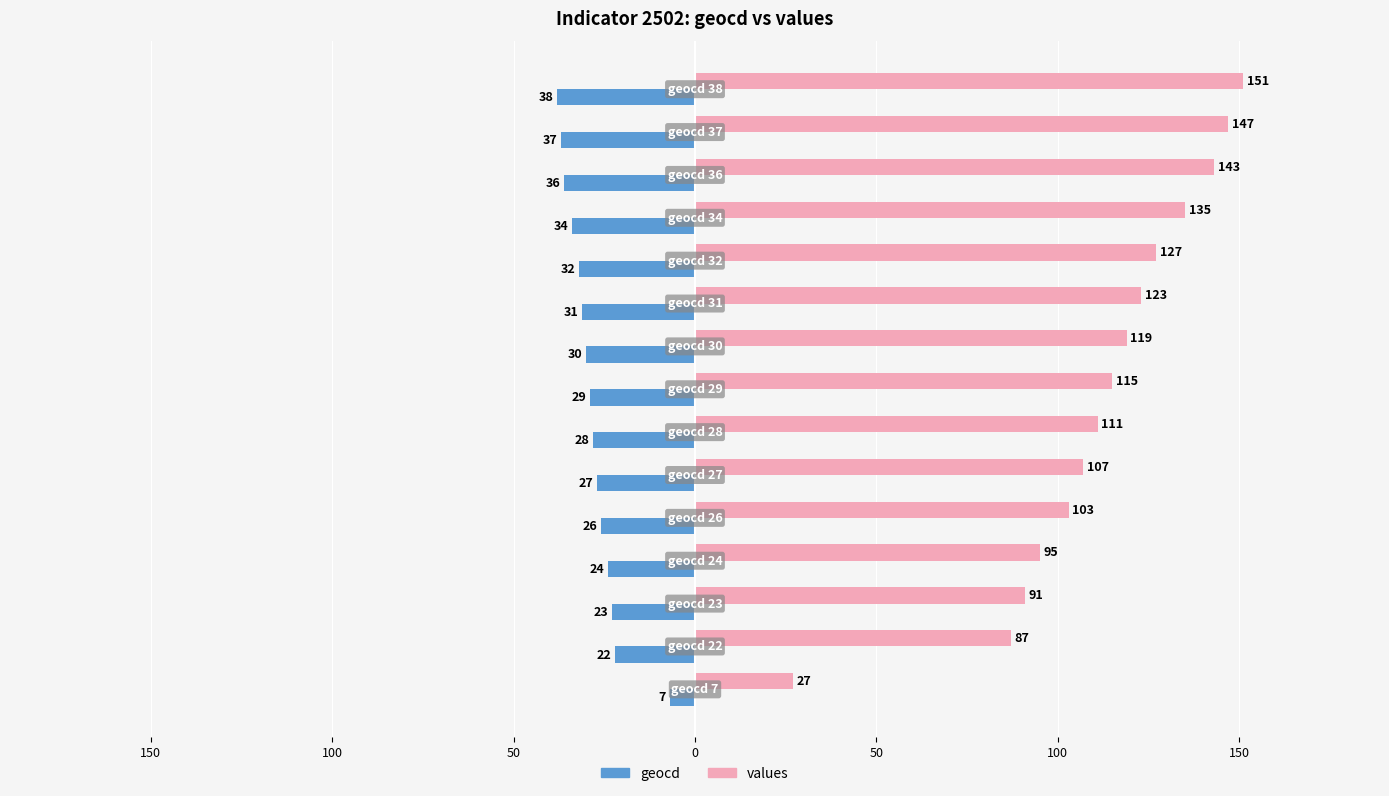

What are all the series names shown in the legend?

geocd, values